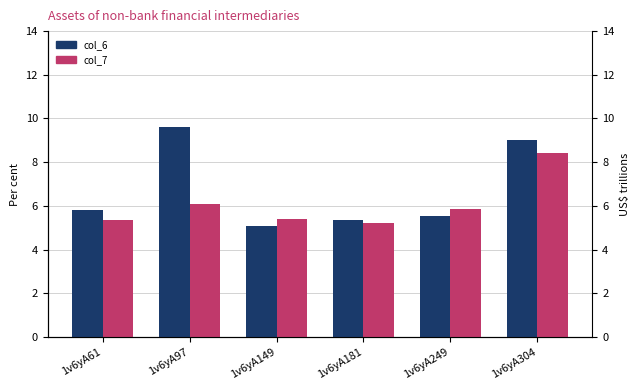

Is the value of col_6 at 1v6yA181 greater than the value of col_7 at 1v6yA249?

No